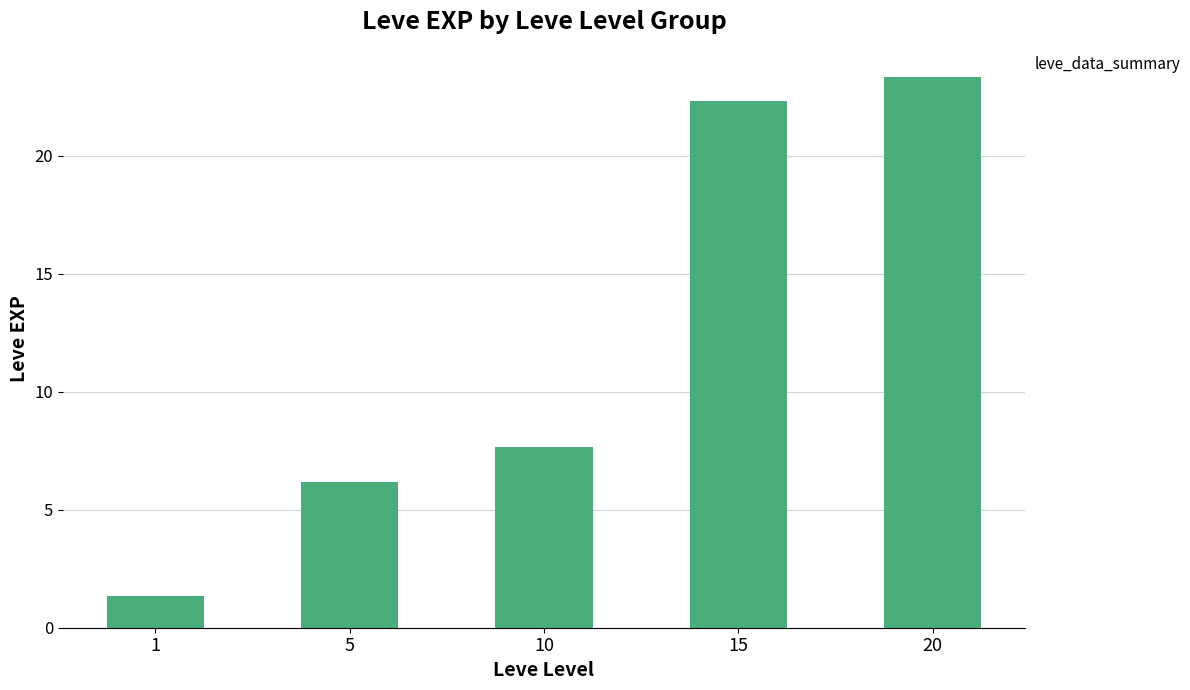

What is the change in value from 1 to 15?

+21.0